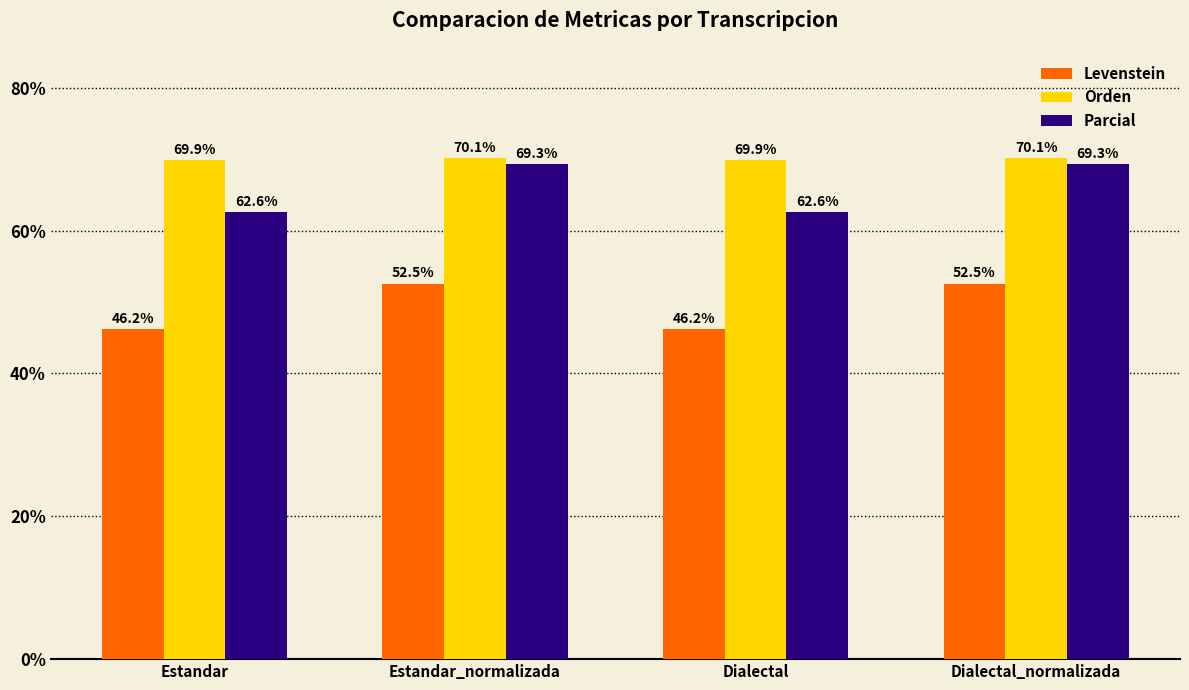

Rank the series by their maximum value, from highest to lowest.

Orden, Parcial, Levenstein